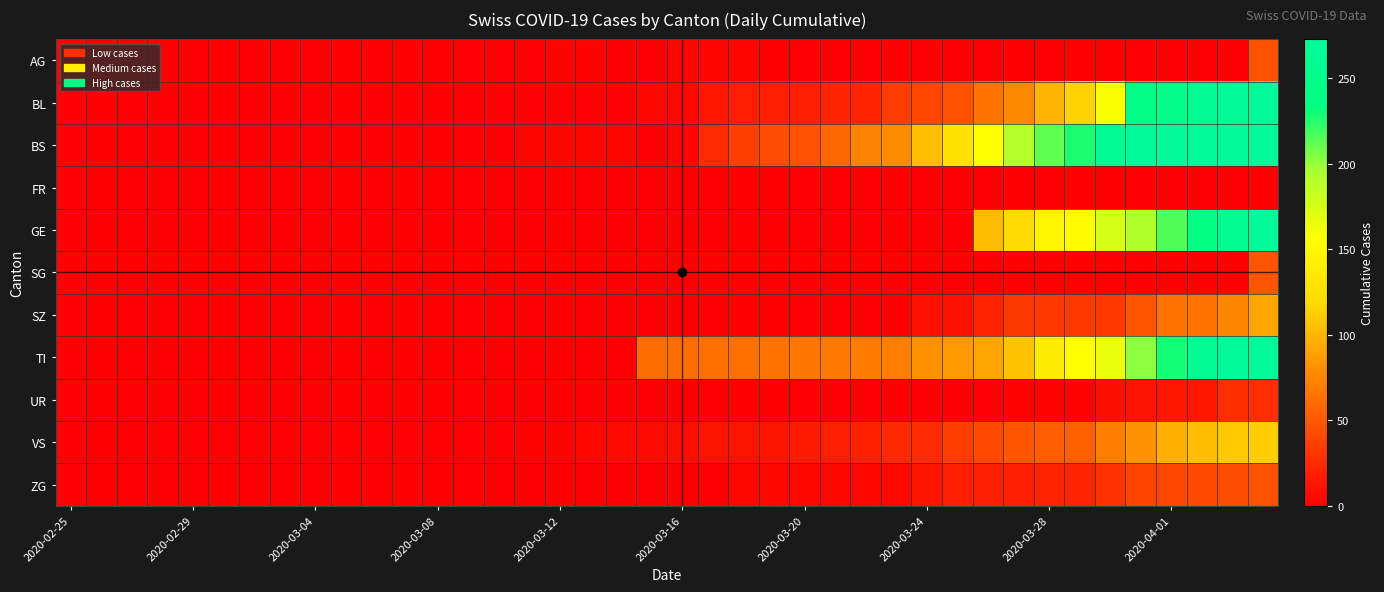

At which category does the chart reach its minimum across all series?

2020-02-25